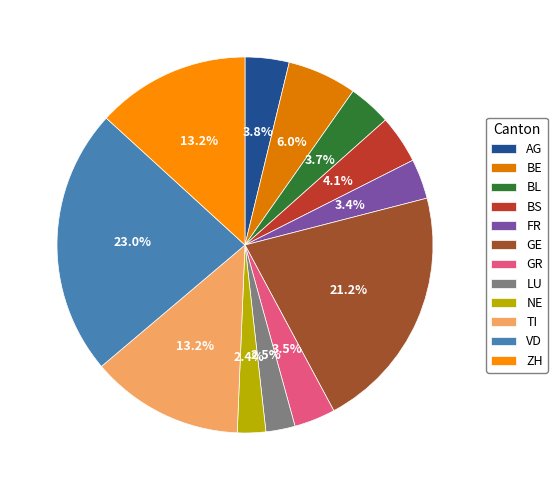

How many slices are in this pie chart?

12